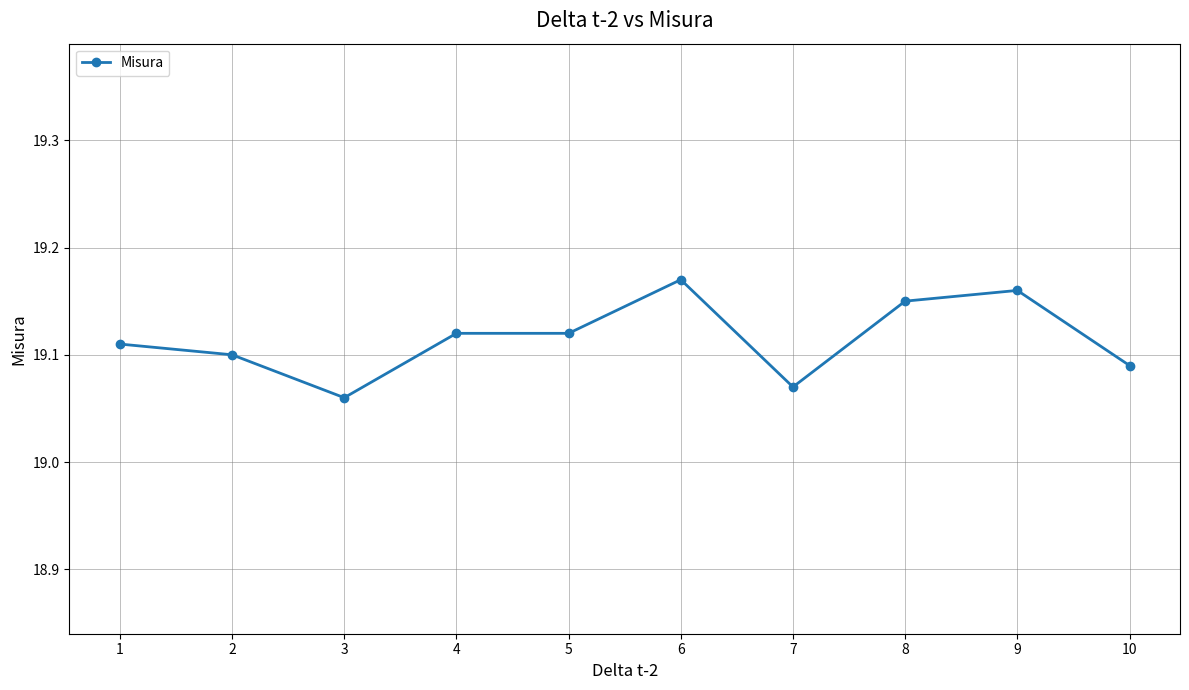

What is the sum of all values?

191.2